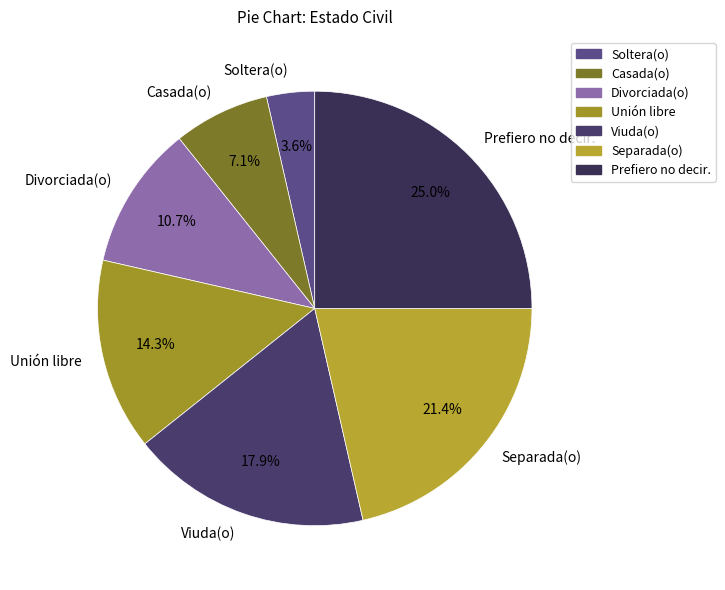

Which slice is the smallest?

Soltera(o)